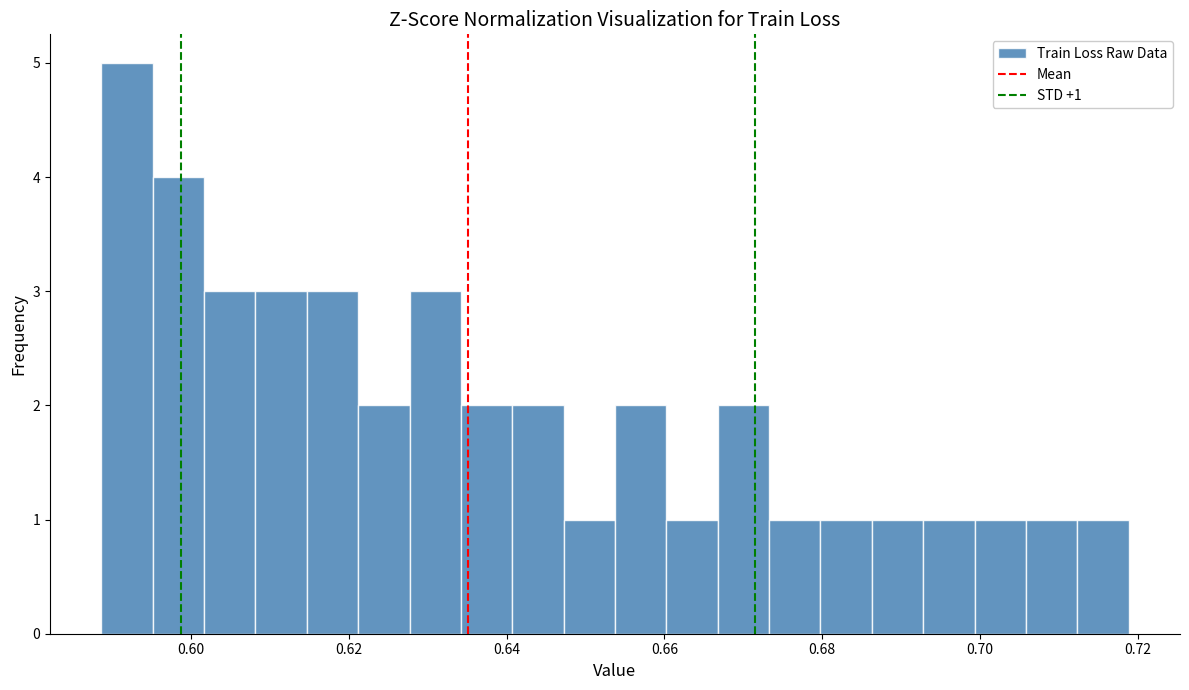

Read against the x-axis, roughly where is the centre of the tallest bar?

0.592